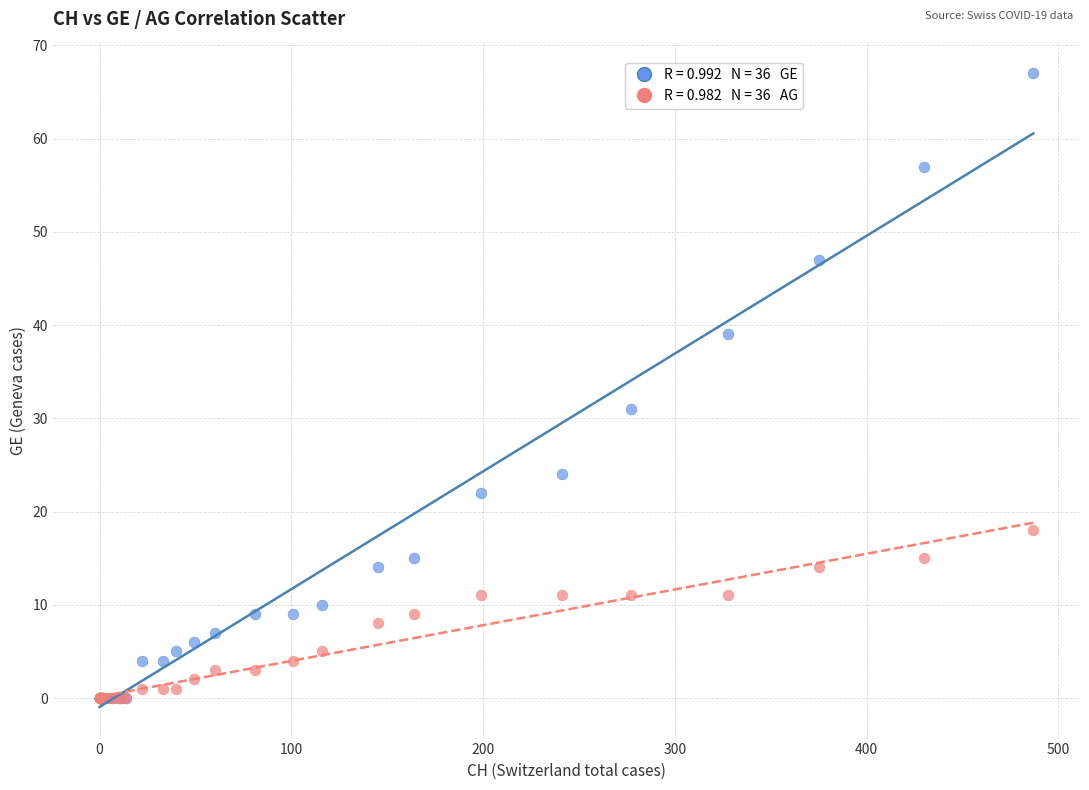

Across all series, what Y value is closest to 33?

31